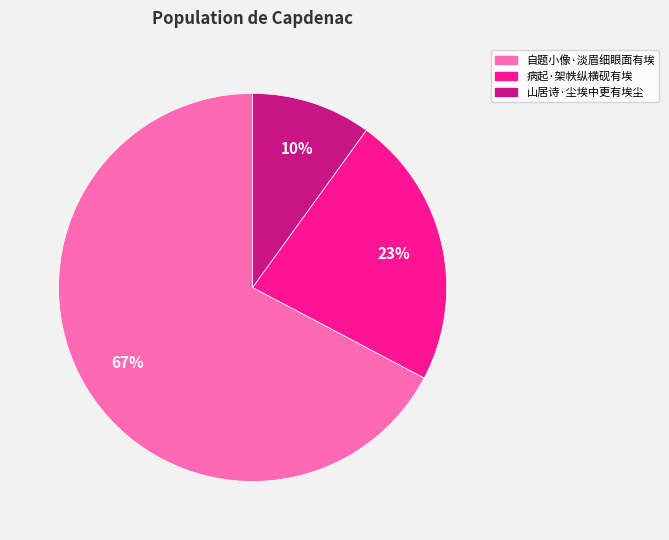

To the nearest percent, what is the difference between the largest and smallest slice percentages?

57%